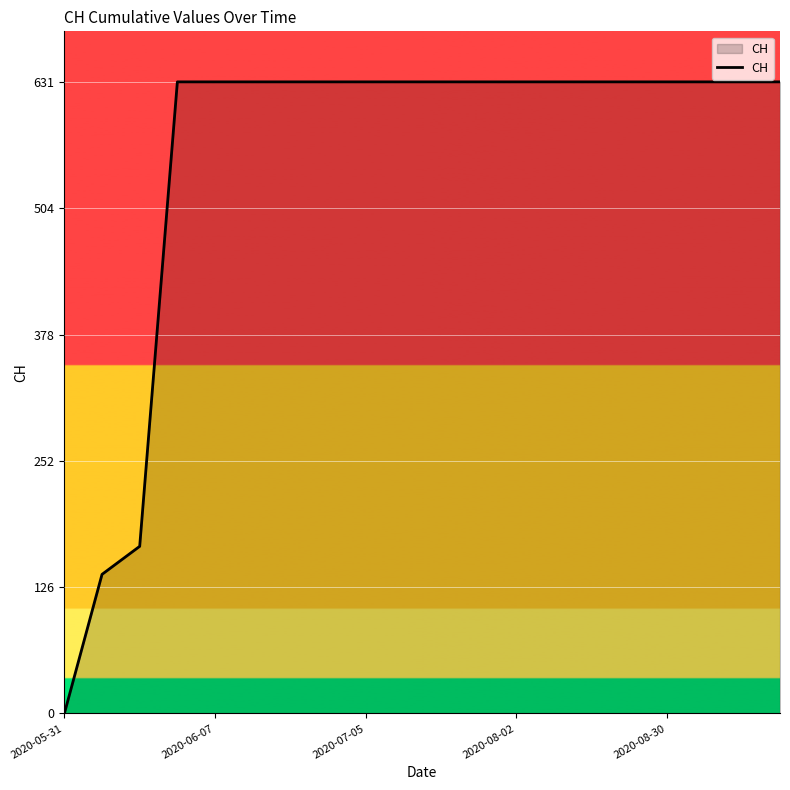

What is the greatest value displayed?

631